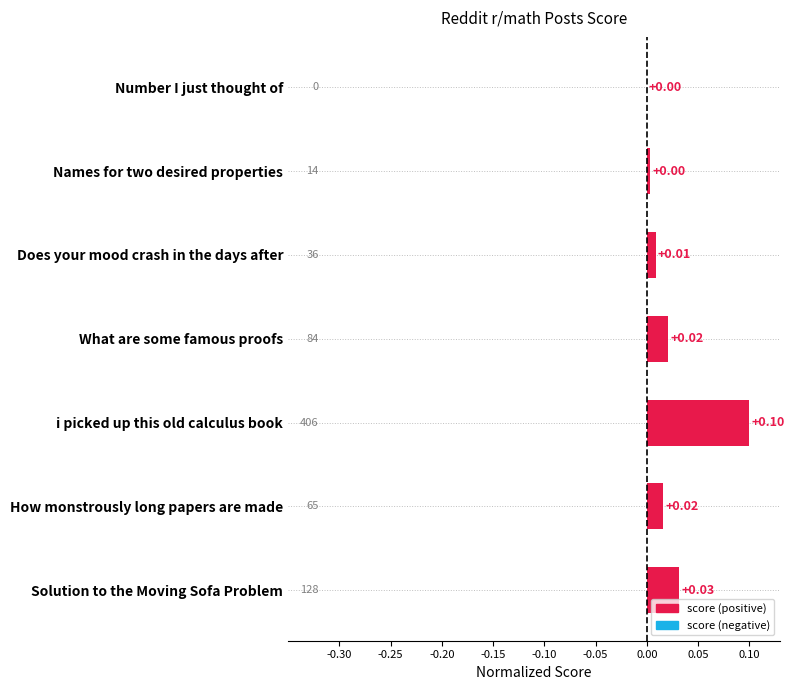

Which label corresponds to the largest value in the chart?

i picked up this old calculus book